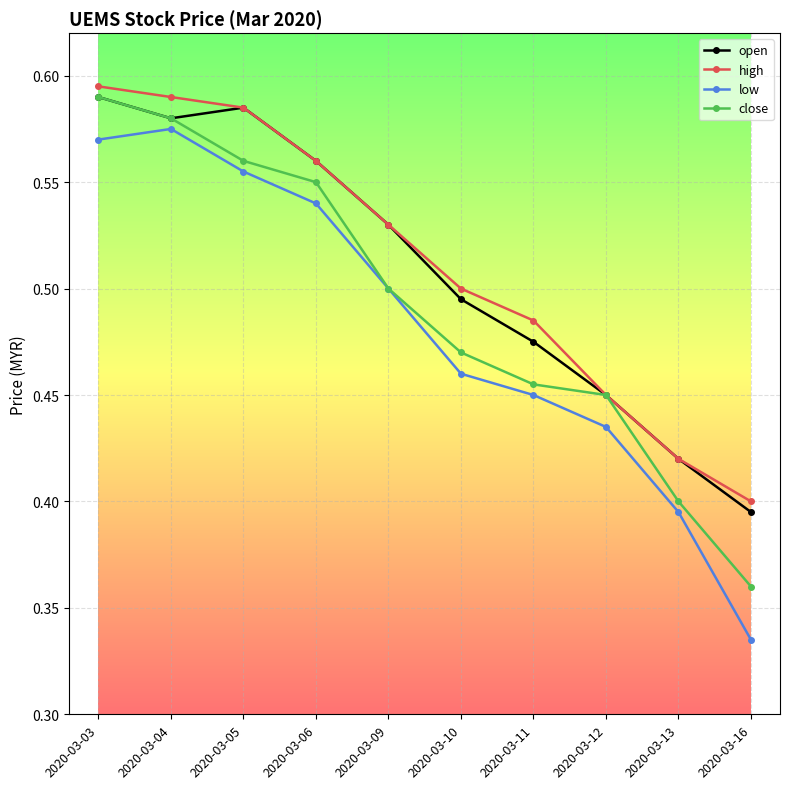

Count the close values in the range 0 to 1.

10